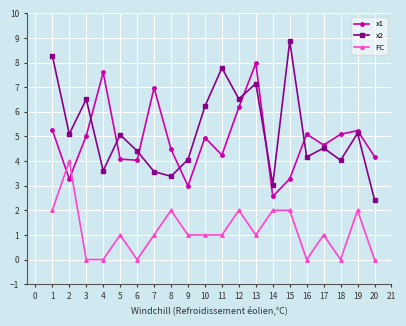

What is the spread (max minus min) of values at 15?

6.9